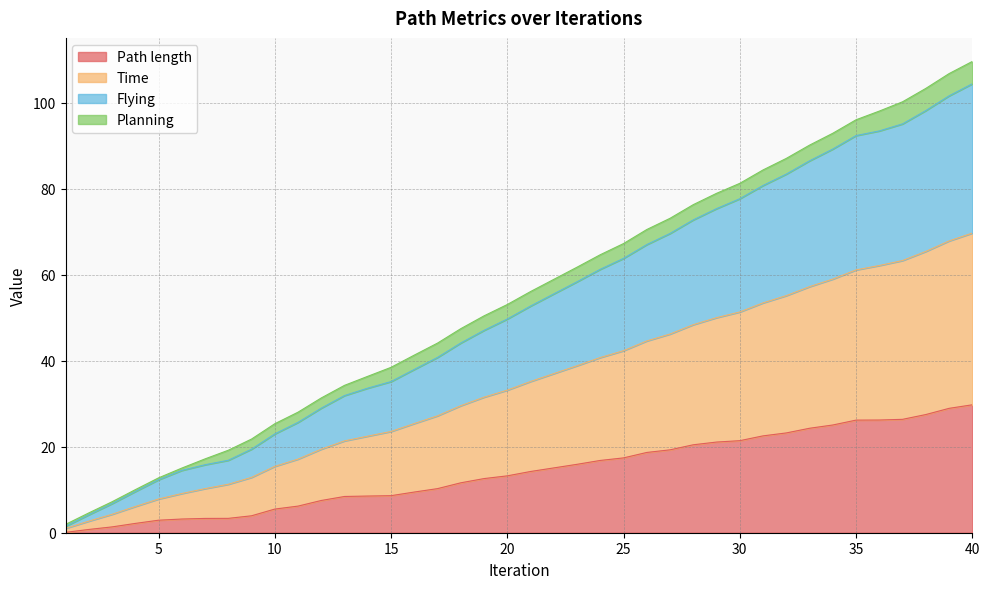

What is the maximum value for Path length?

29.8